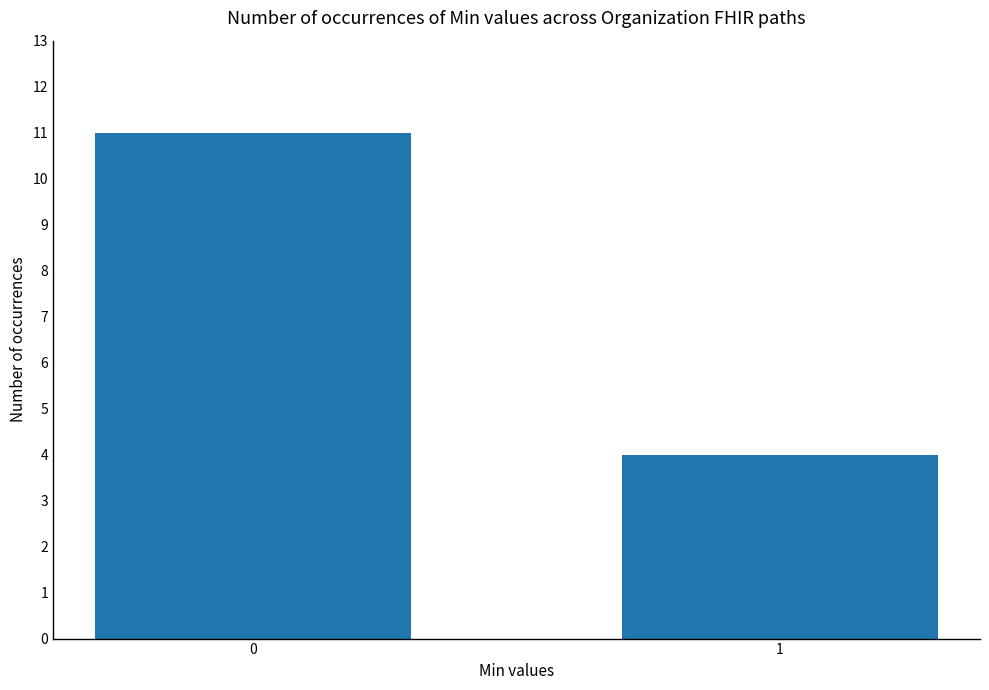

What is the value of the 1st bar from the left?

11